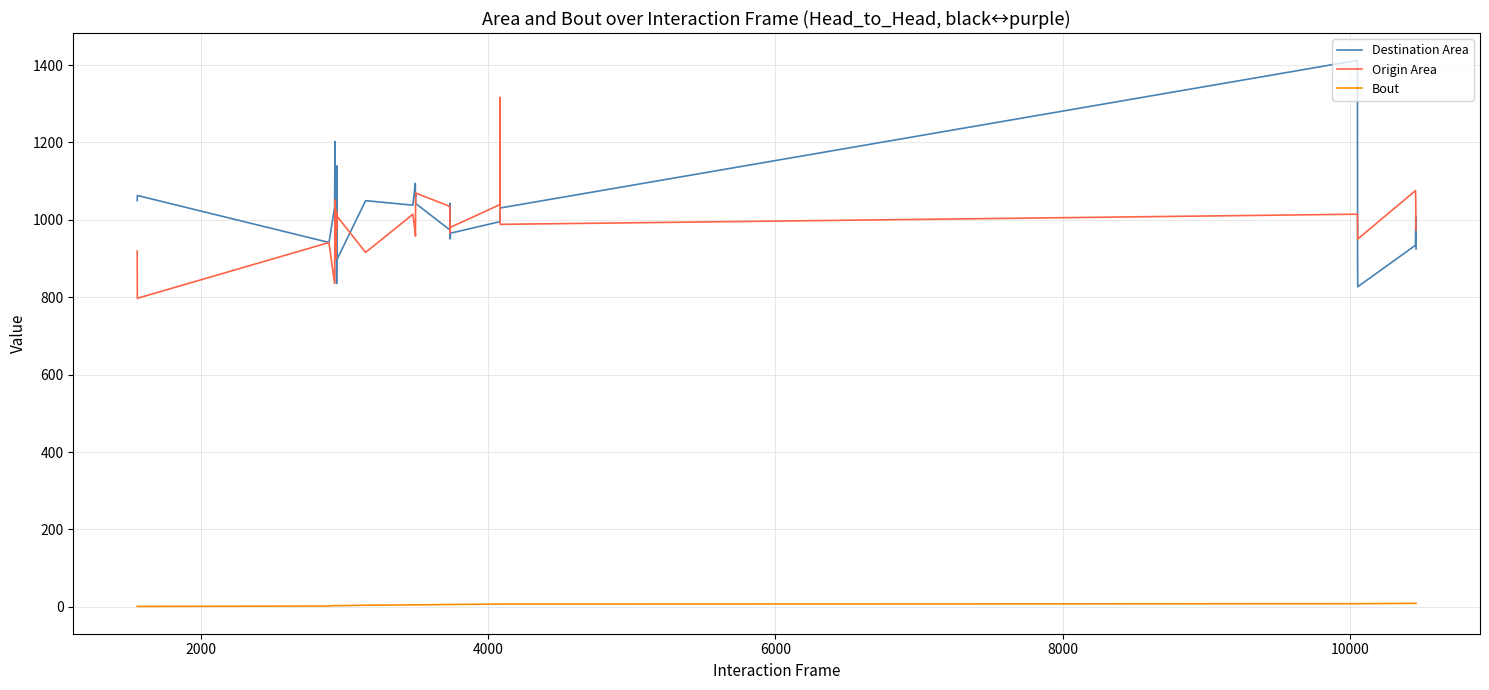

What is the highest value of the Destination Area series?

1412.3